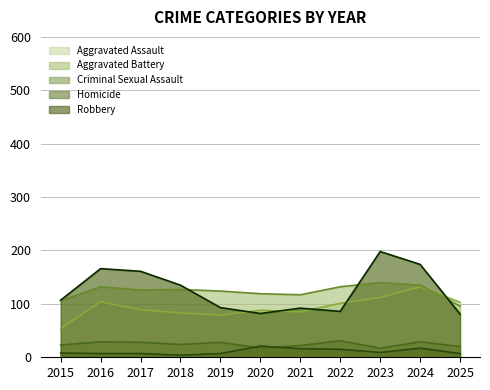

Reading right to left, what are all the values shown in this chart?

Aggravated Assault: 2025=103	2024=132	2023=112	2022=101	2021=85	2020=88	2019=79	2018=83	2017=89	2016=104	2015=54
Aggravated Battery: 2025=96	2024=135	2023=140	2022=132	2021=117	2020=119	2019=124	2018=127	2017=126	2016=132	2015=106
Criminal Sexual Assault: 2025=20	2024=29	2023=17	2022=31	2021=22	2020=17	2019=28	2018=24	2017=28	2016=29	2015=23
Homicide: 2025=7	2024=17	2023=9	2022=15	2021=16	2020=21	2019=7	2018=4	2017=7	2016=7	2015=8
Robbery: 2025=81	2024=174	2023=198	2022=86	2021=92	2020=82	2019=93	2018=135	2017=161	2016=166	2015=107